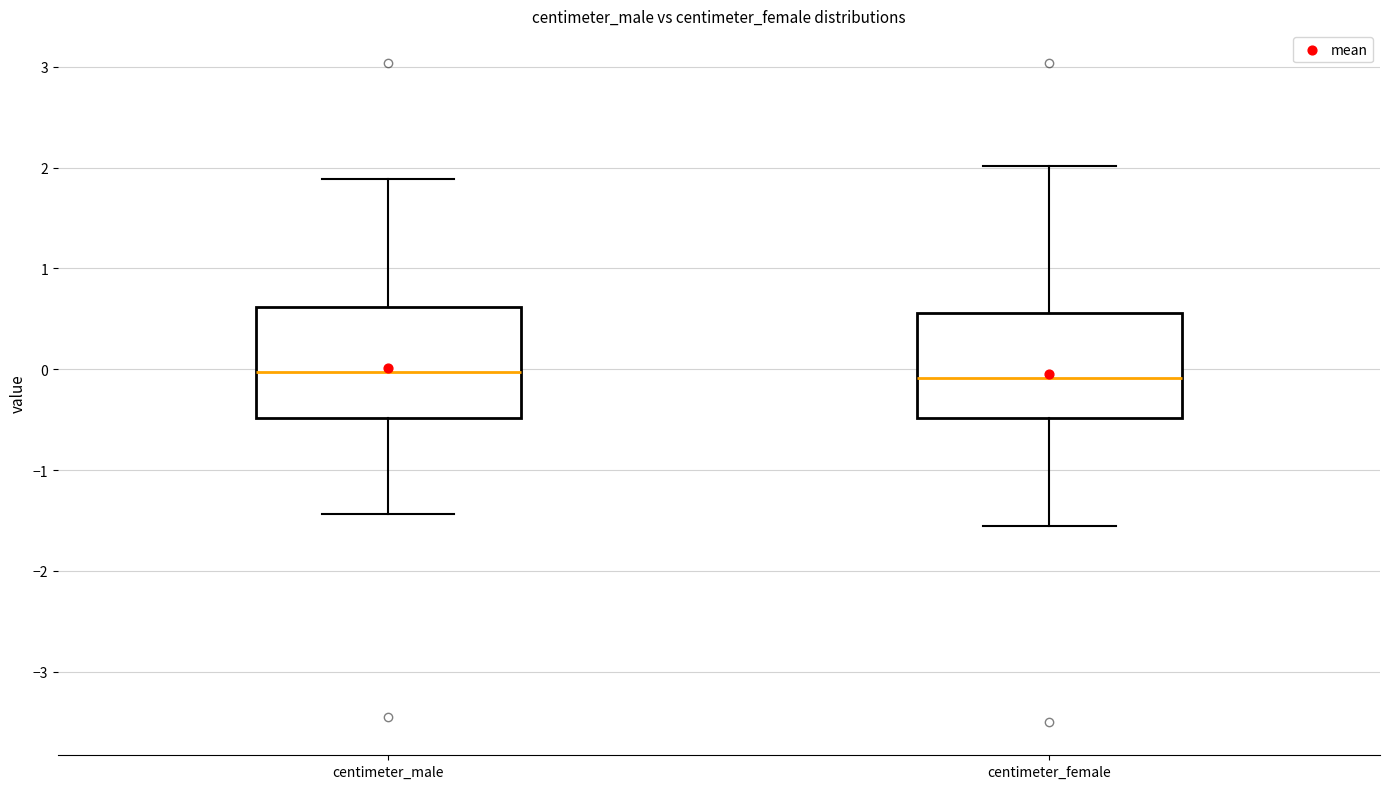

Reading left to right, read every box against the y-axis: the position of its median line, the range the box covers, and the ends of its whiskers. The values are not printed on the chart, so give them approximately, as read against the axis.

centimeter_male: median 0.0, box -0.5 to 0.6, whiskers -1.4 to 1.9
centimeter_female: median -0.1, box -0.5 to 0.6, whiskers -1.6 to 2.0